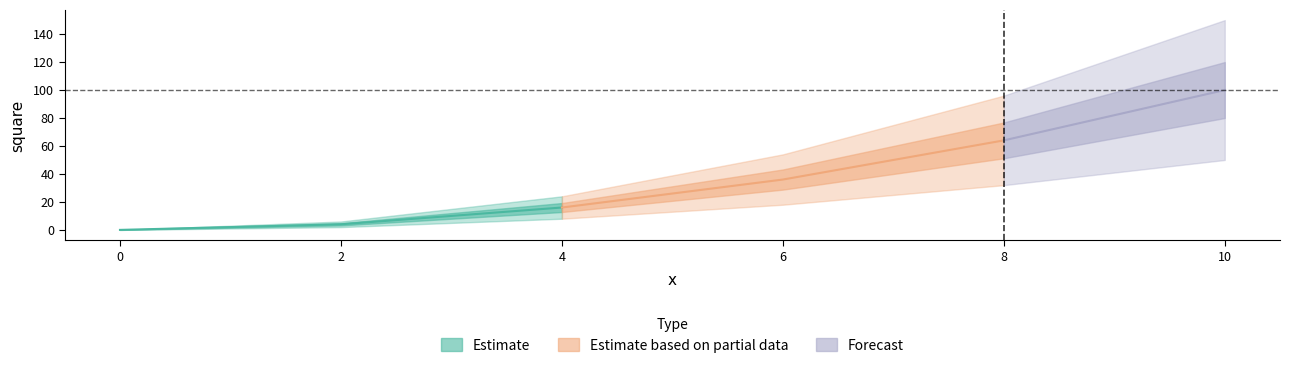

What is the label of the 3rd point from the left?

4.0